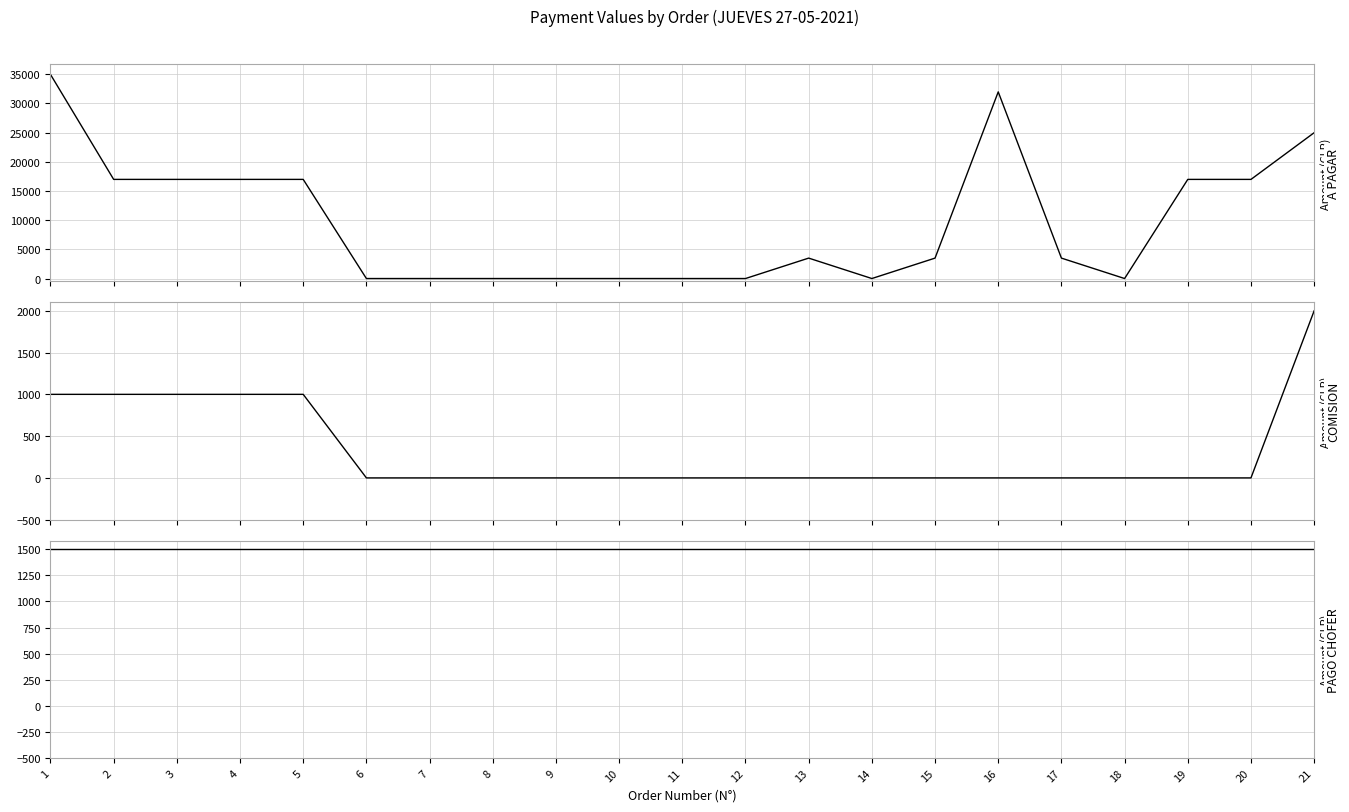

How many categories are shown in the chart?

21